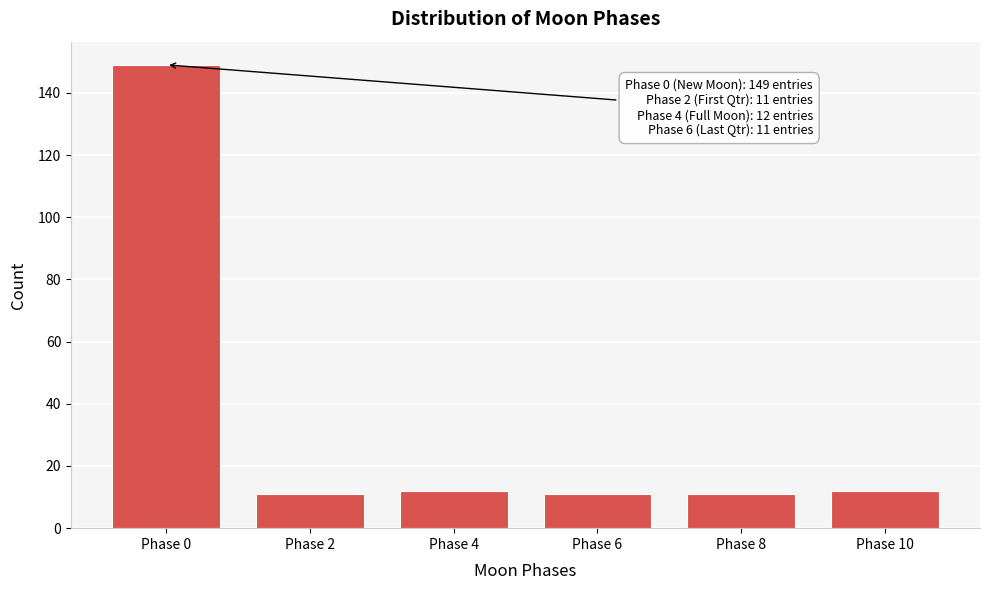

Reading left to right, list all the values displayed in this chart.

149	11	12	11	11	12